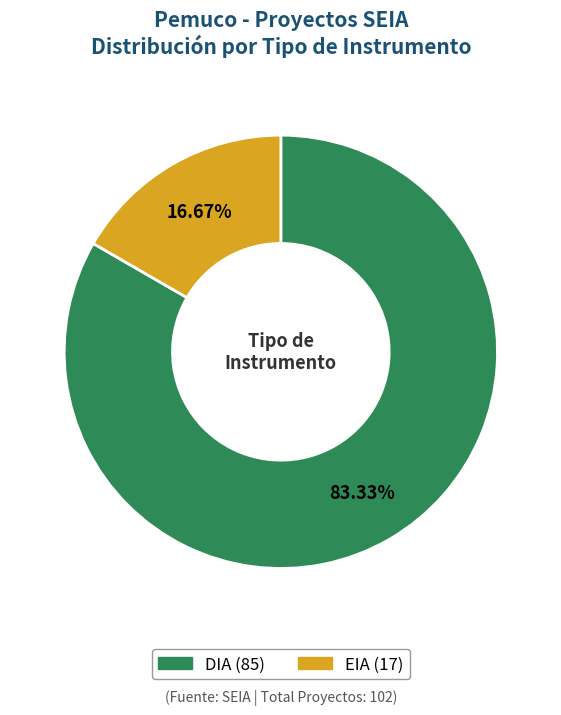

Approximately how many times larger is the value at DIA compared to EIA?

5.0